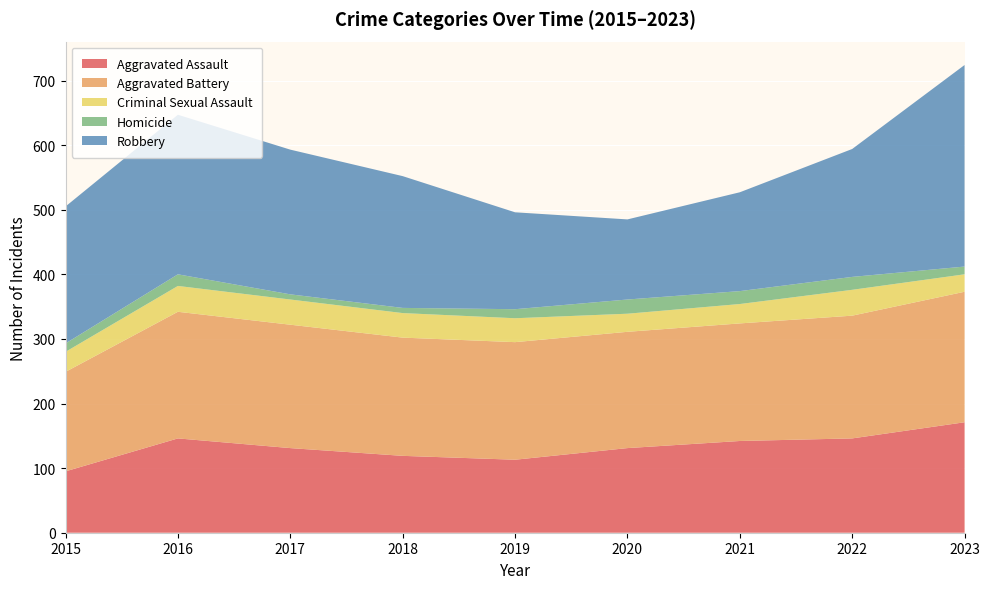

Reading left to right, list all the values displayed in this chart.

Aggravated Assault: 2015=95	2016=146	2017=131	2018=119	2019=113	2020=131	2021=142	2022=146	2023=171
Aggravated Battery: 2015=154	2016=196	2017=191	2018=183	2019=182	2020=180	2021=182	2022=190	2023=202
Criminal Sexual Assault: 2015=31	2016=40	2017=39	2018=38	2019=37	2020=28	2021=30	2022=40	2023=27
Homicide: 2015=13	2016=18	2017=8	2018=8	2019=14	2020=22	2021=20	2022=20	2023=12
Robbery: 2015=212	2016=247	2017=224	2018=204	2019=150	2020=124	2021=153	2022=198	2023=312